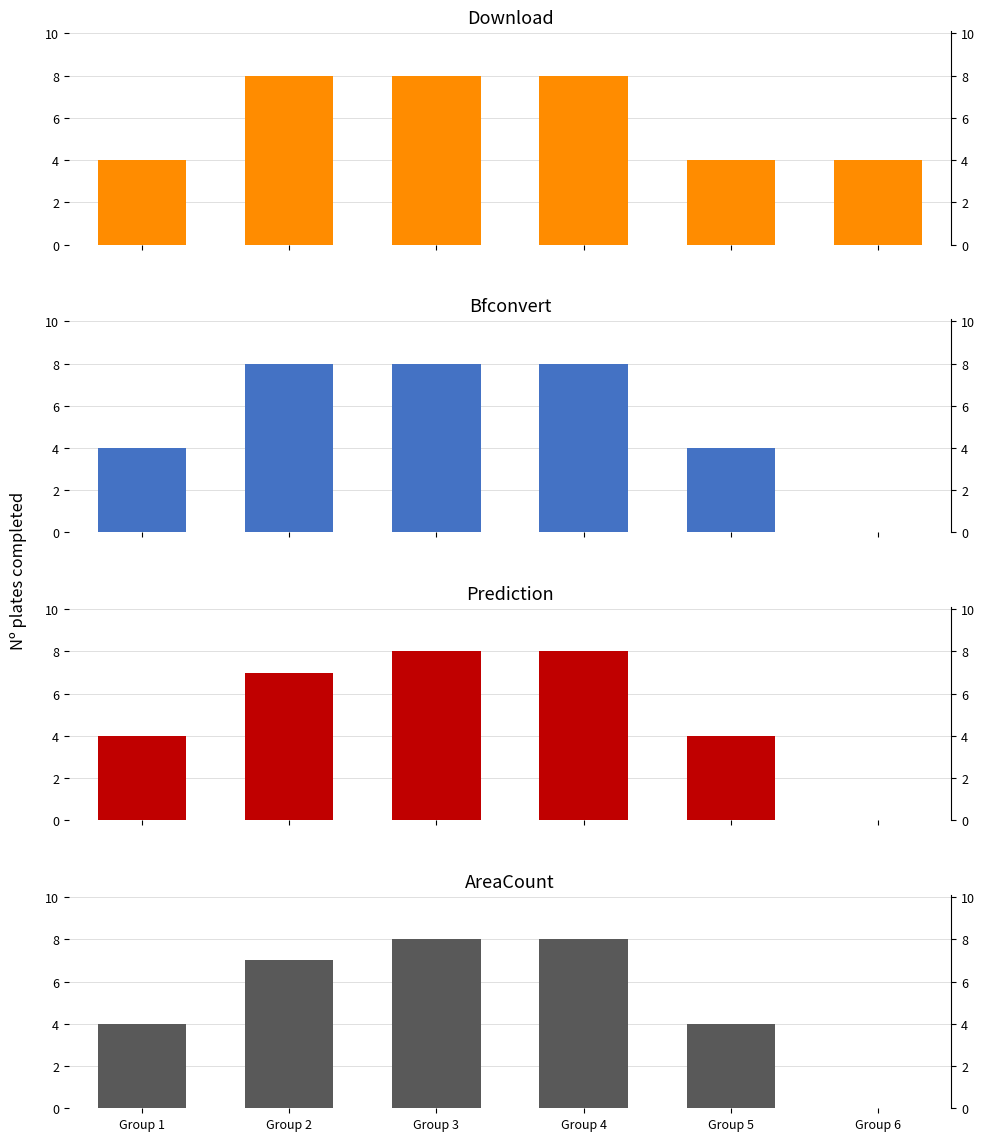

What is the value of the AreaCount bar at the 5th from the left?

4